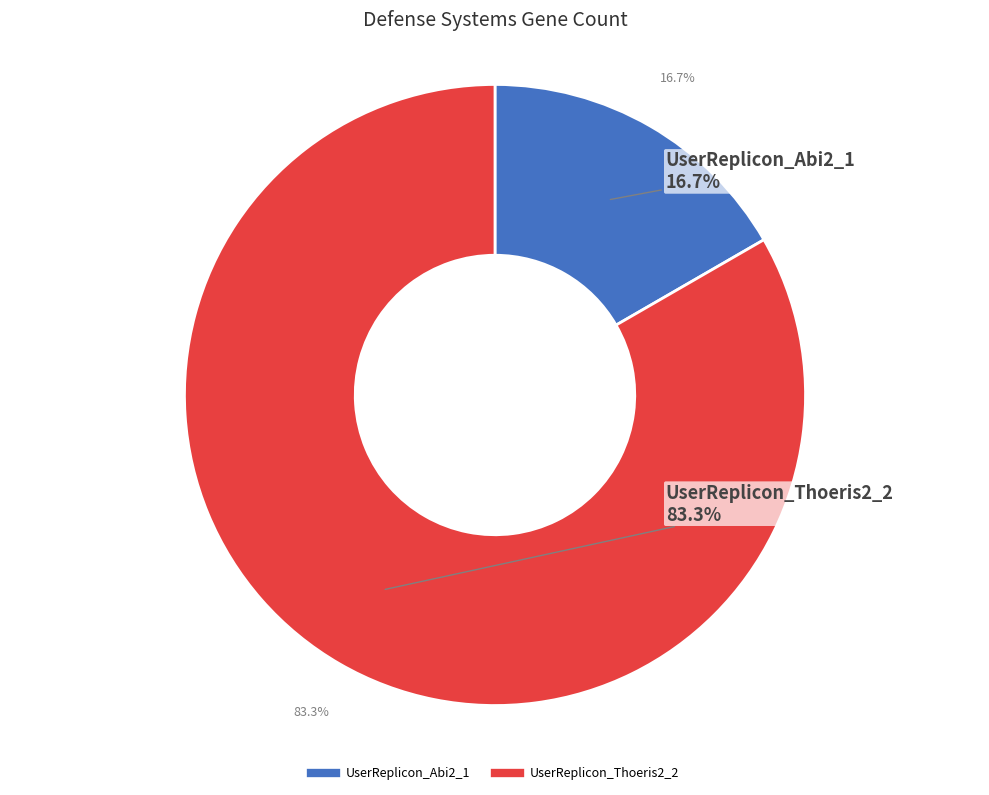

Is there any slice that represents more than half of the pie?

Yes